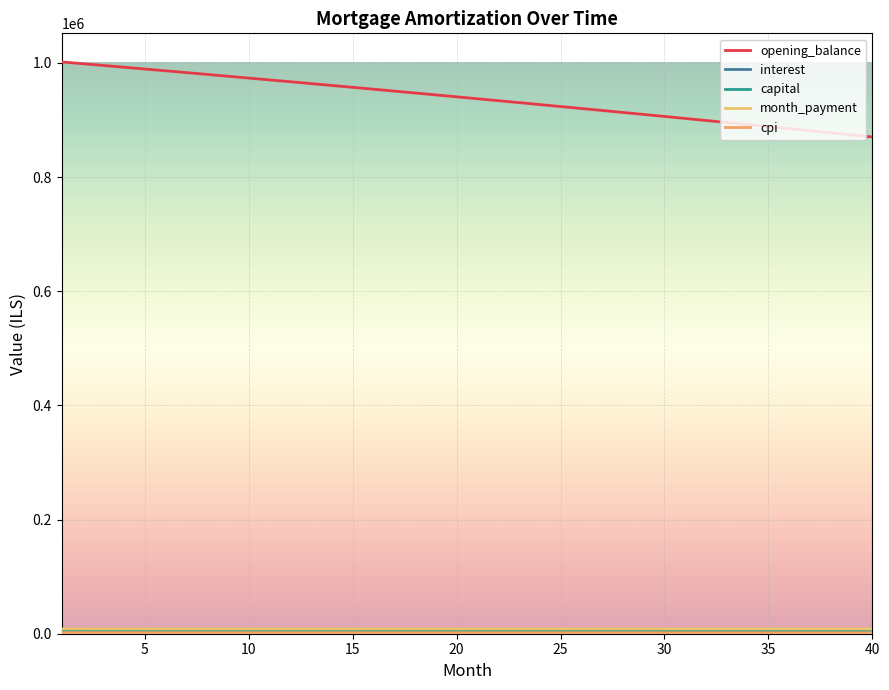

Which series has the largest range (max minus min)?

opening_balance